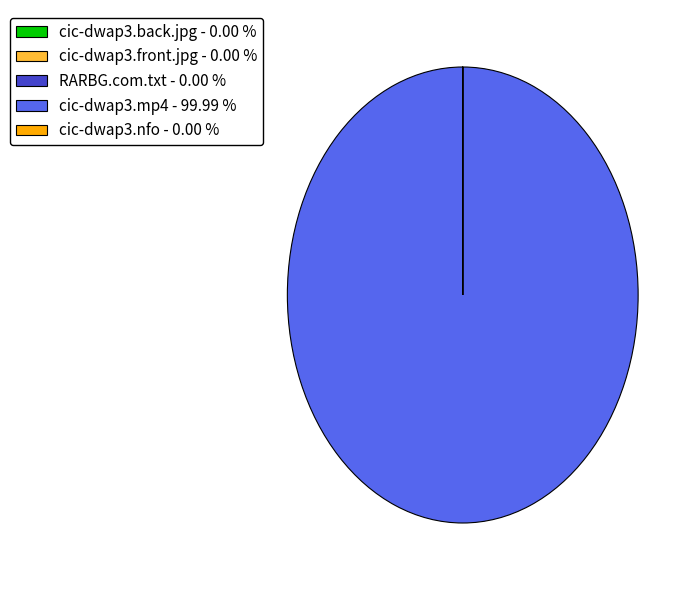

Which slice is the largest?

cic-dwap3.mp4